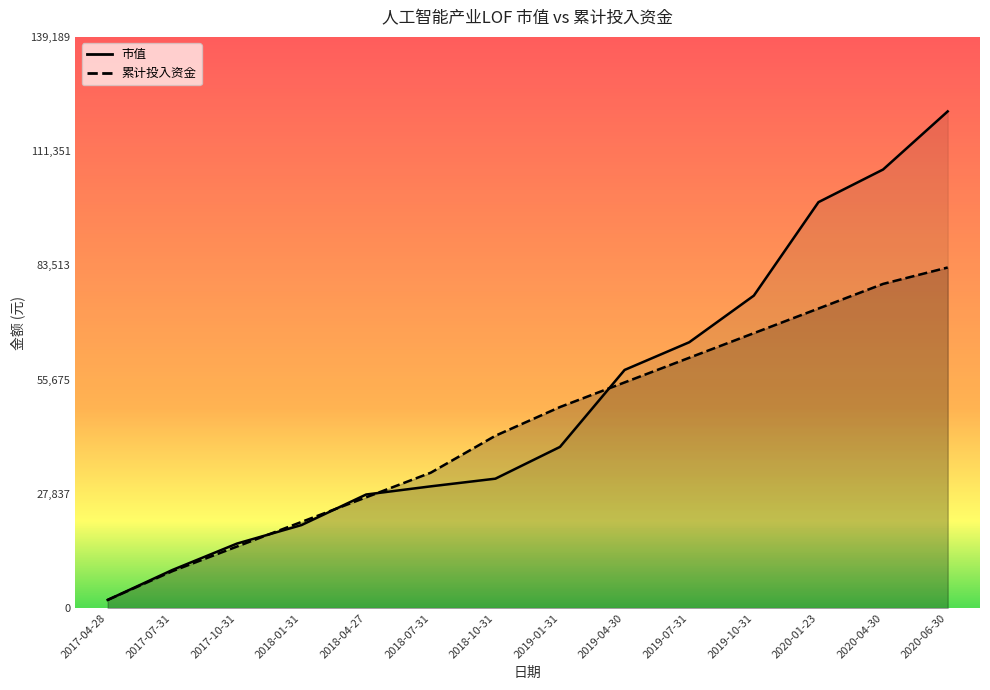

Which has a higher value, 2017-10-31 or 2019-07-31?

2019-07-31